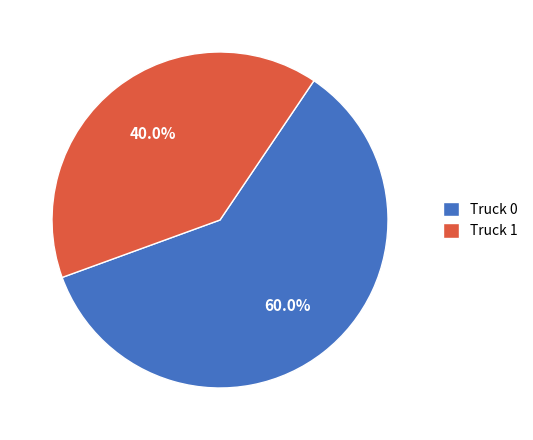

Is it true that Truck 0 is 69% of the pie?

False